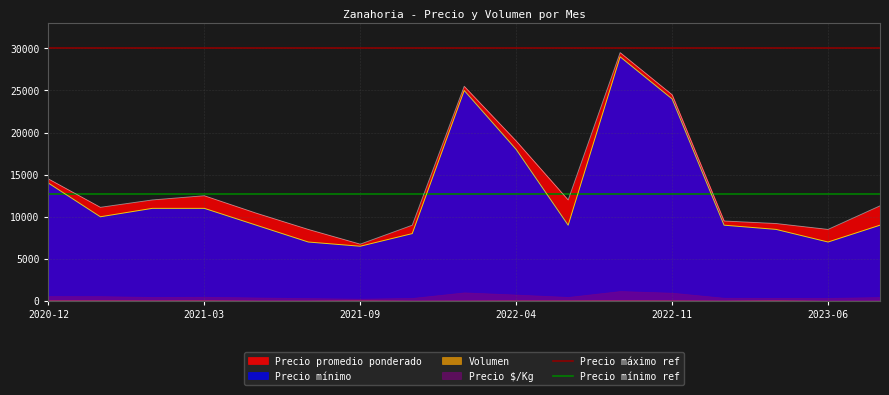

Where is Precio máximo ref nearest to the value 30000?

2020-12